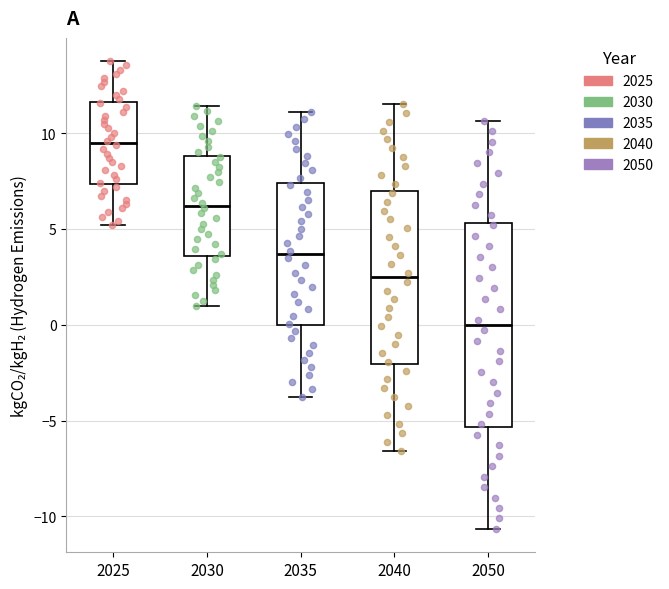

Which box has the highest median line?

2025